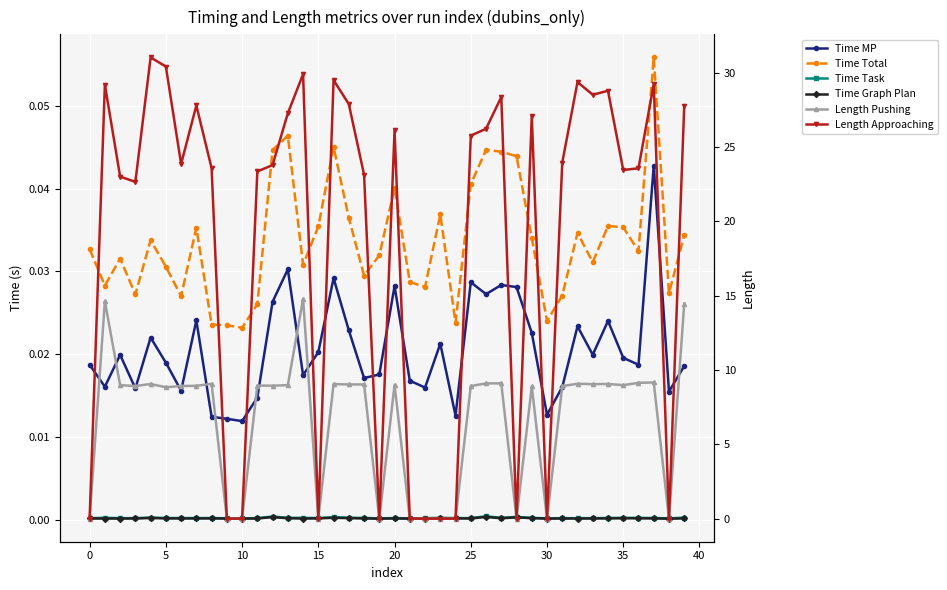

Which series has the largest range (max minus min)?

Length Approaching